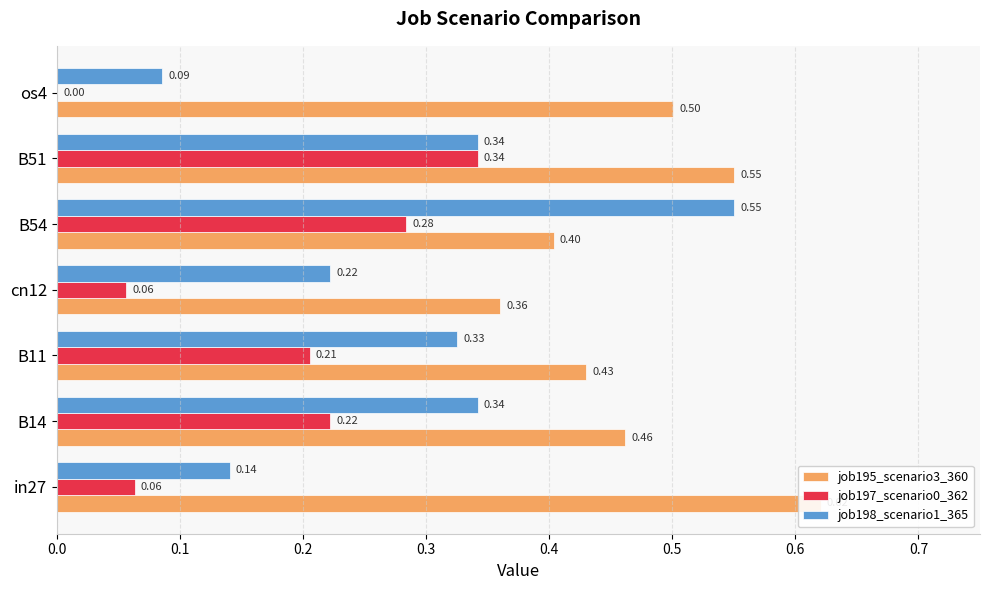

Are the bars horizontal?

Yes